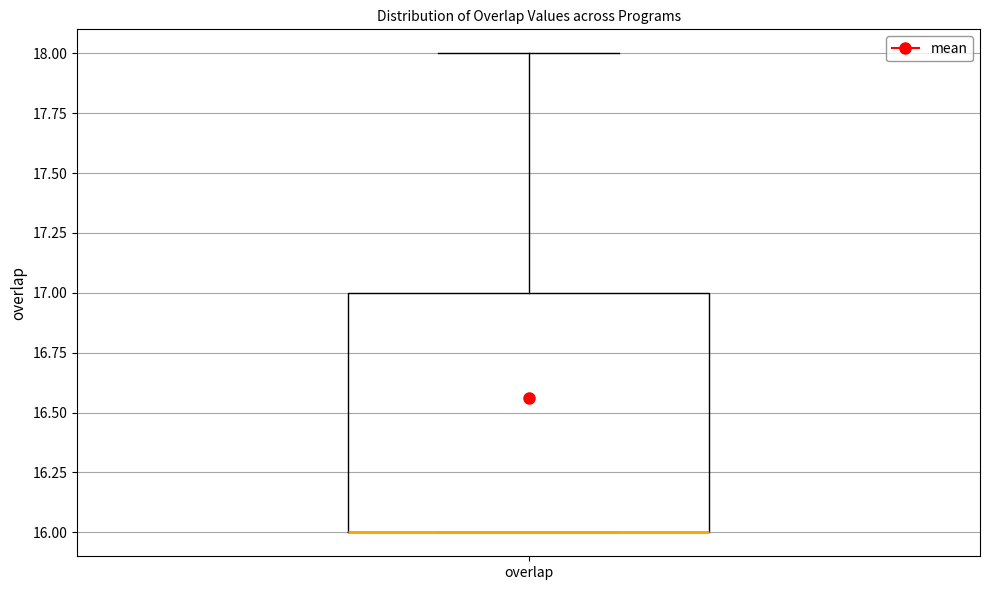

Where is the upper edge of the box for overlap on the y-axis? The values are not printed on the chart, so give them approximately, as read against the axis.

17